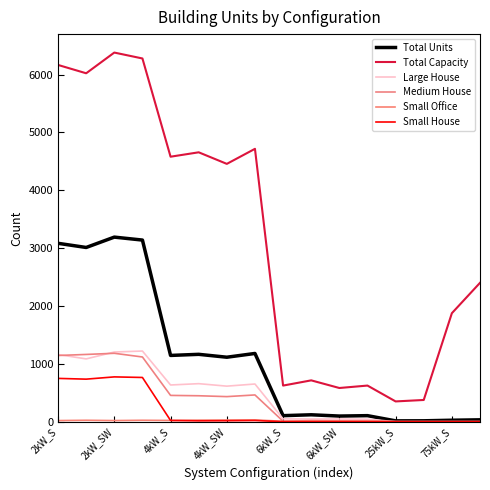

How many lines are shown in the chart?

6